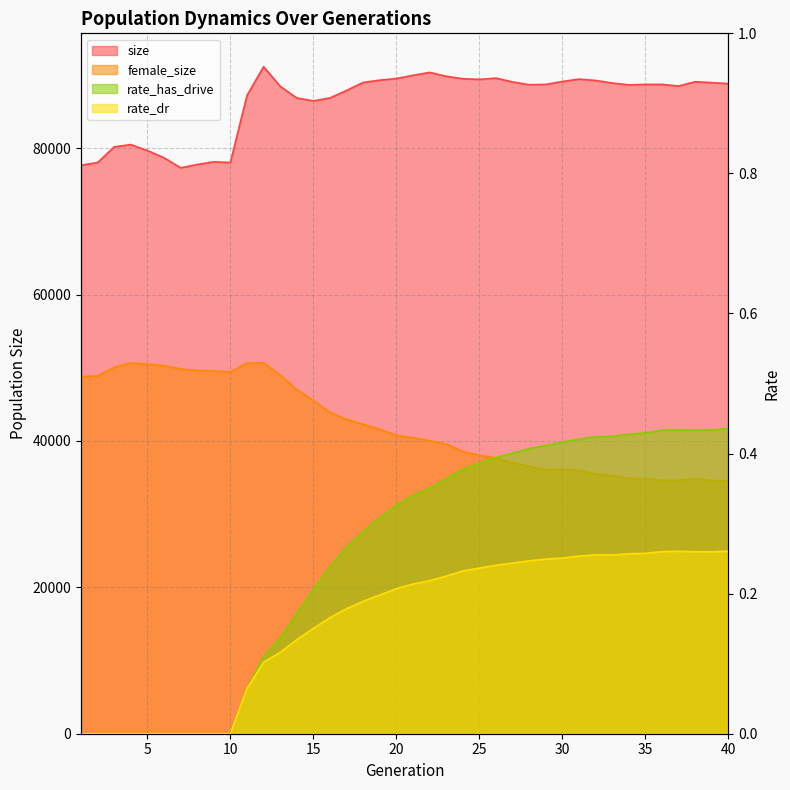

What is the greatest value displayed?

91129.0